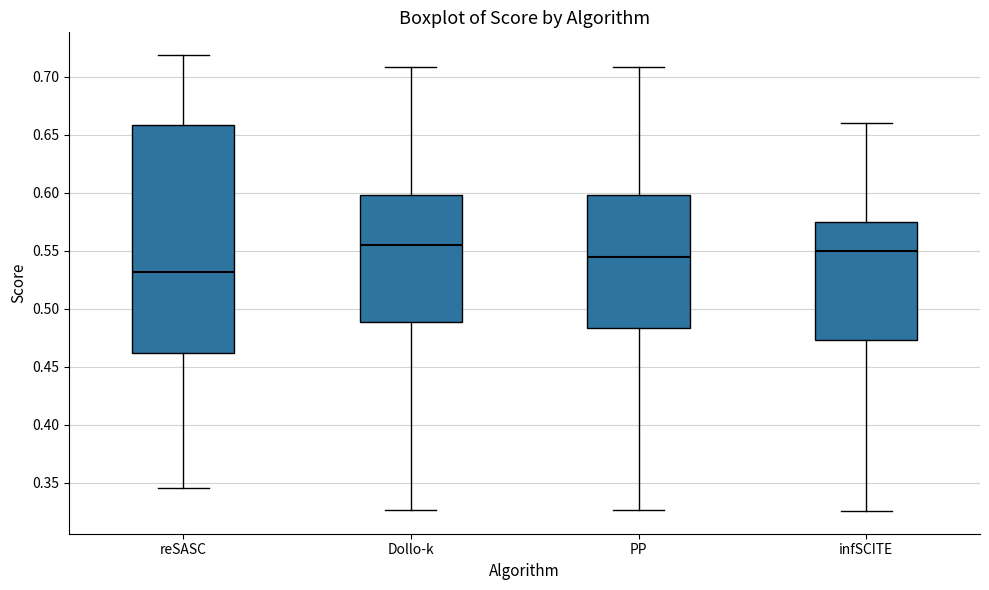

Where does the median line of the box for reSASC sit on the y-axis? The values are not printed on the chart, so give them approximately, as read against the axis.

0.530